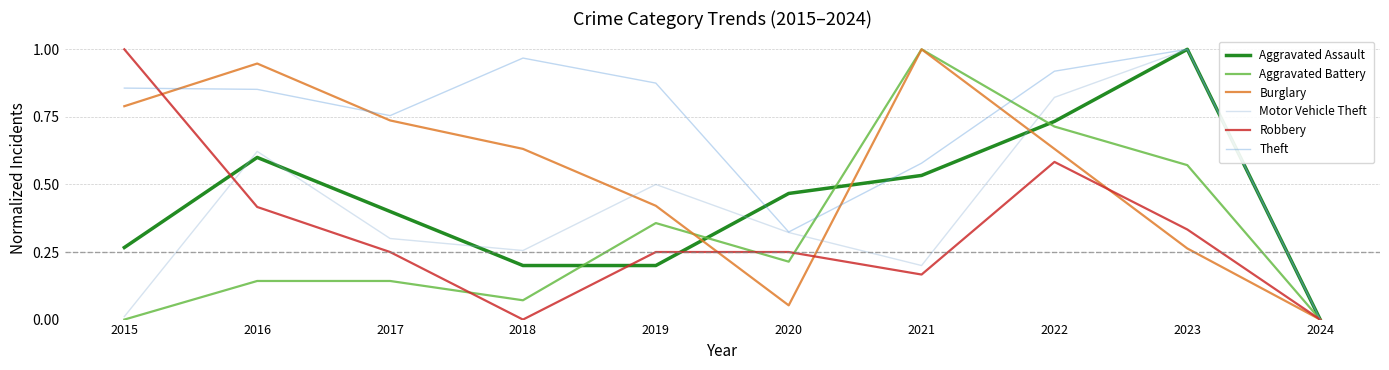

Between 2017 and 2023, which series saw the biggest shift?

Motor Vehicle Theft